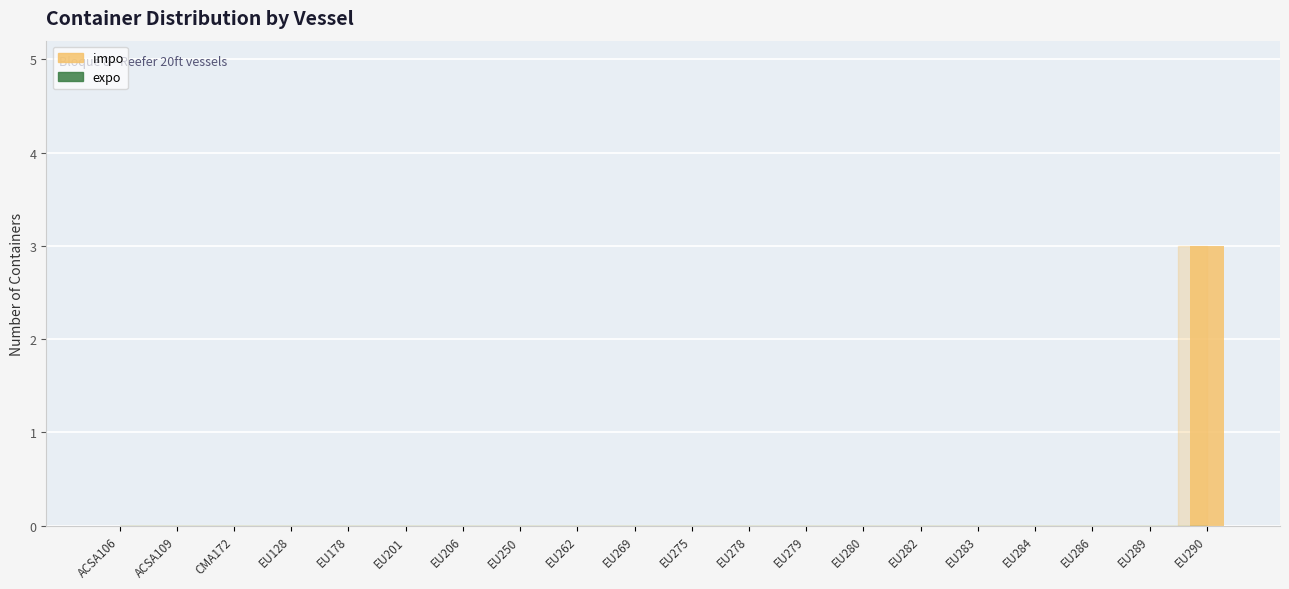

What is the greatest value displayed?

3